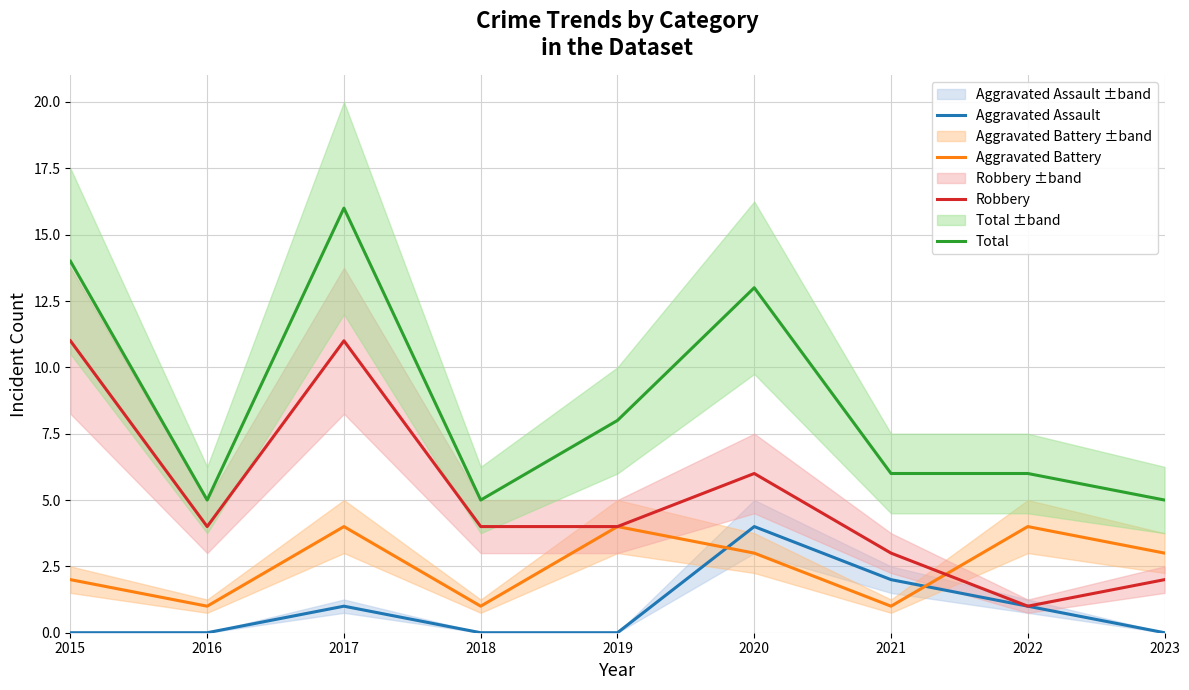

How many positive values does the Aggravated Assault series have?

4